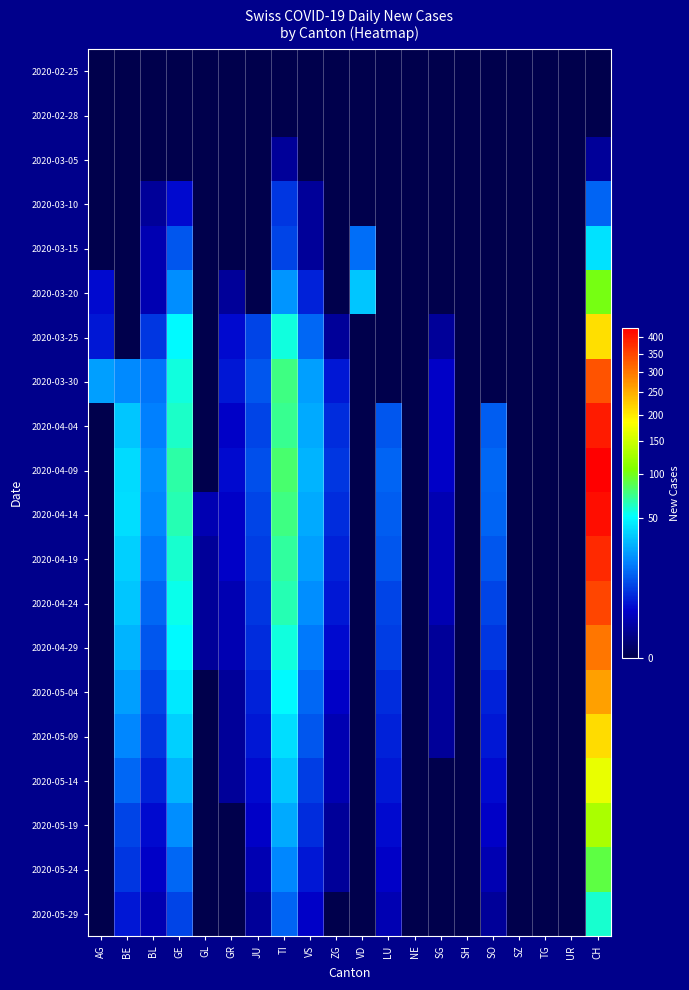

At how many categories does at least one series exceed 324?

1